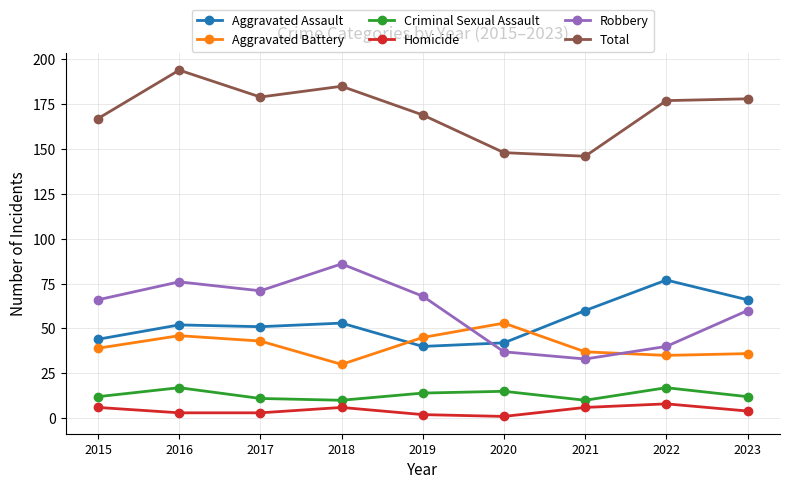

What are all the series names shown in the legend?

Aggravated Assault, Aggravated Battery, Criminal Sexual Assault, Homicide, Robbery, Total